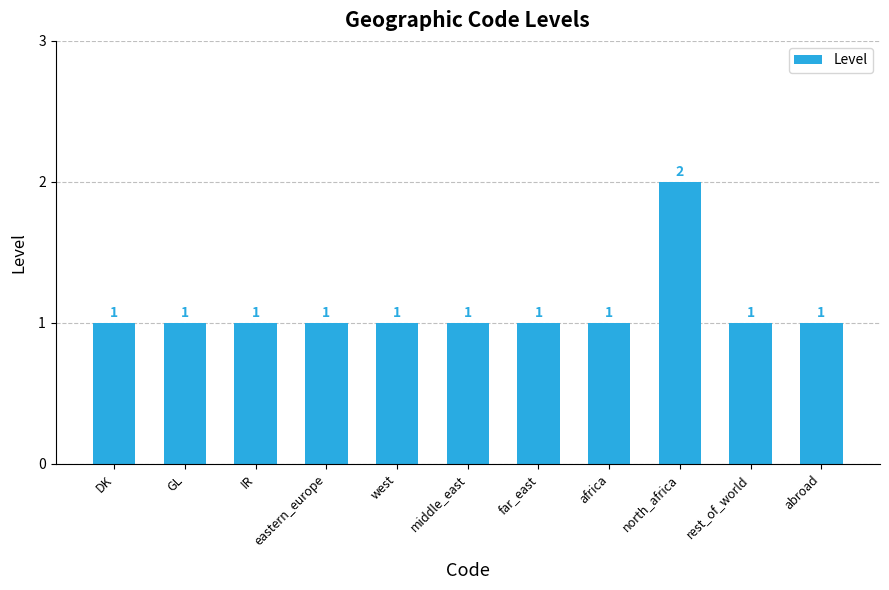

The value at middle_east is 0. True or false?

False